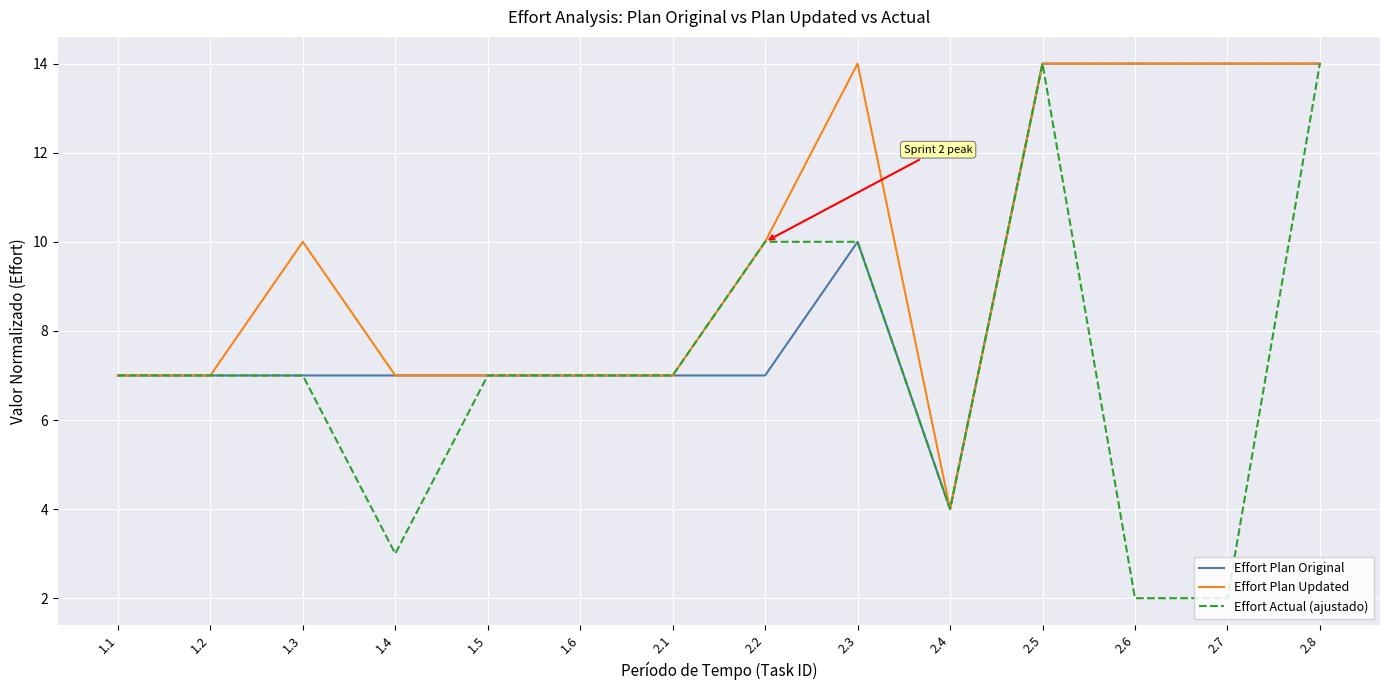

What is the highest value of the Effort Actual (ajustado) series?

14